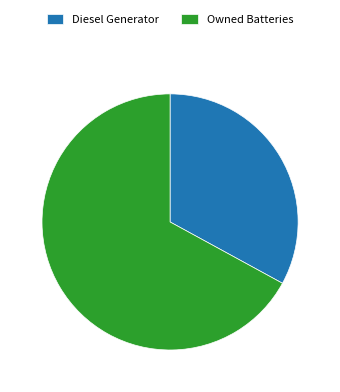

Is the sum of Owned Batteries and Diesel Generator greater than half?

Yes